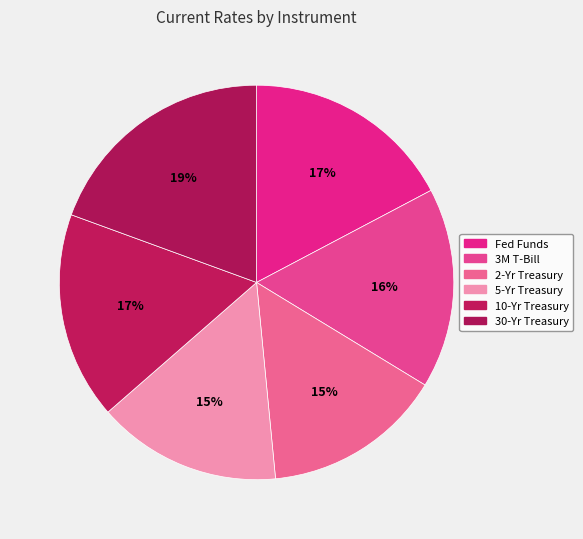

How many slices are in this pie chart?

6